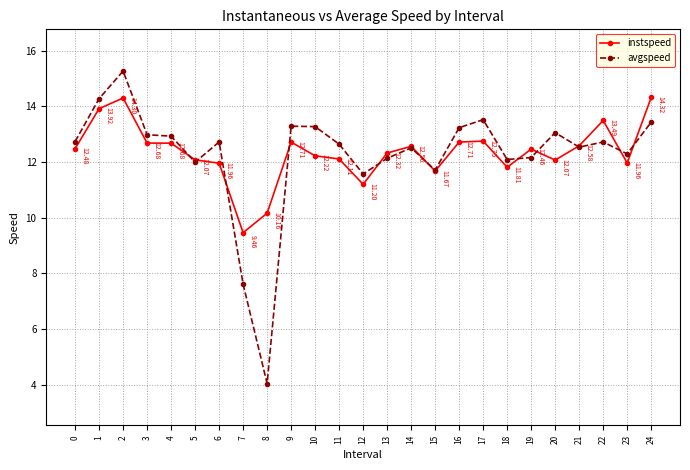

What is the sum of the instspeed values at 15 and 20?

23.7